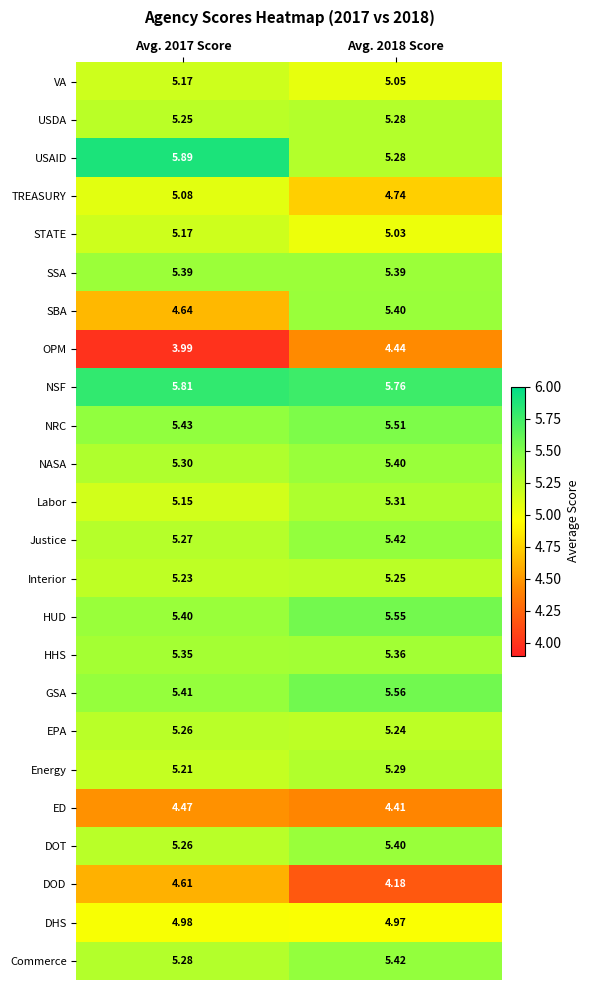

At how many categories does at least one series exceed 4?

2